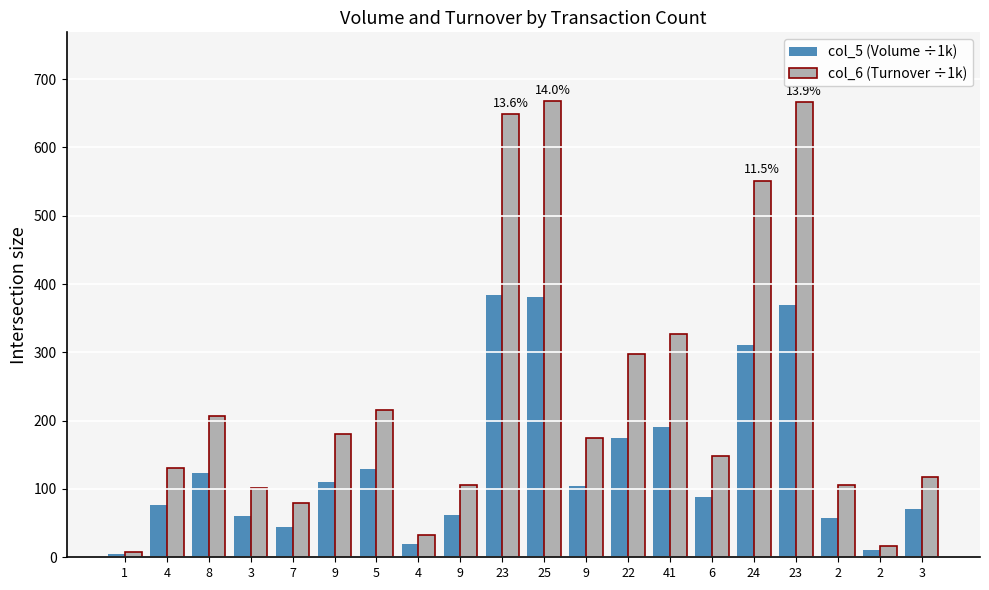

What is the sum of the col_6 (Turnover ÷1k) values at 4 and 41?

360.5